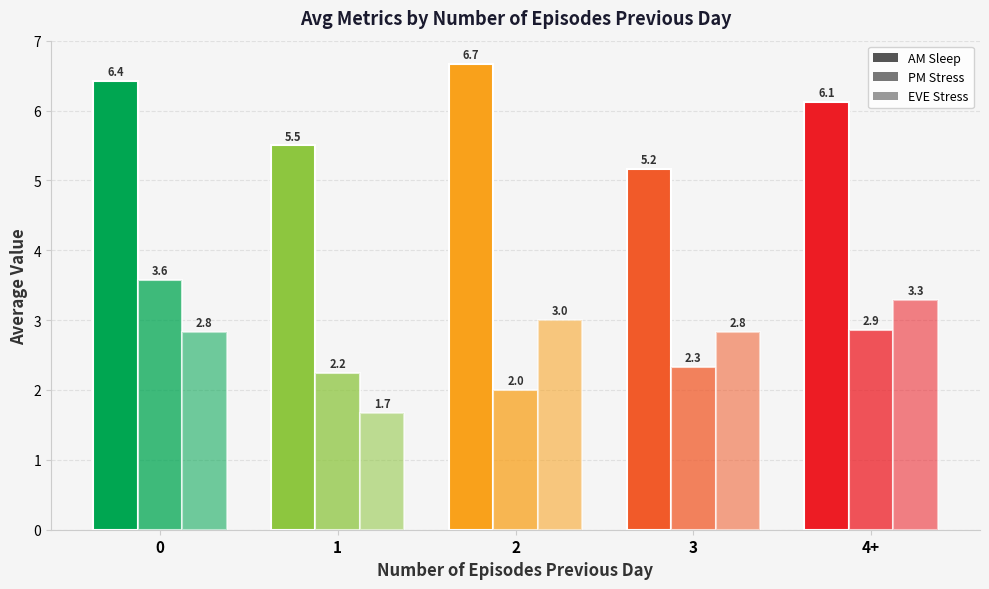

What is the difference between the maximum and second lowest values in the EVE Stress series?

0.5